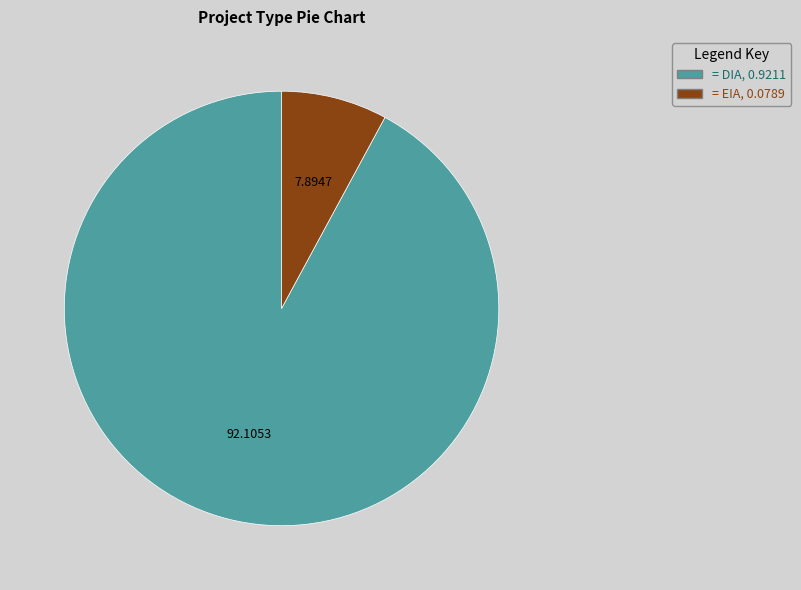

How many segments does this pie chart have?

2